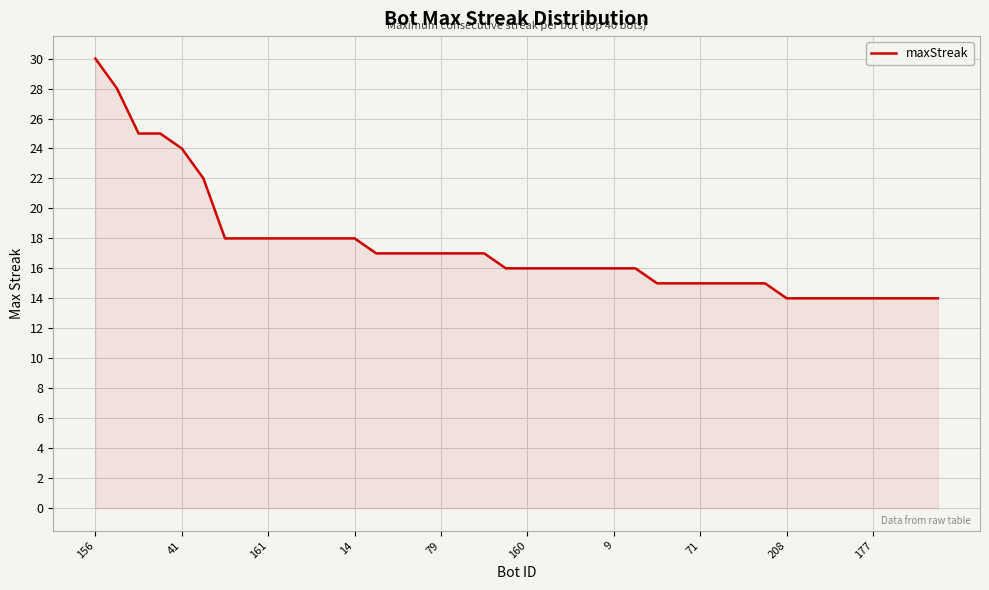

What is the smallest value displayed?

14